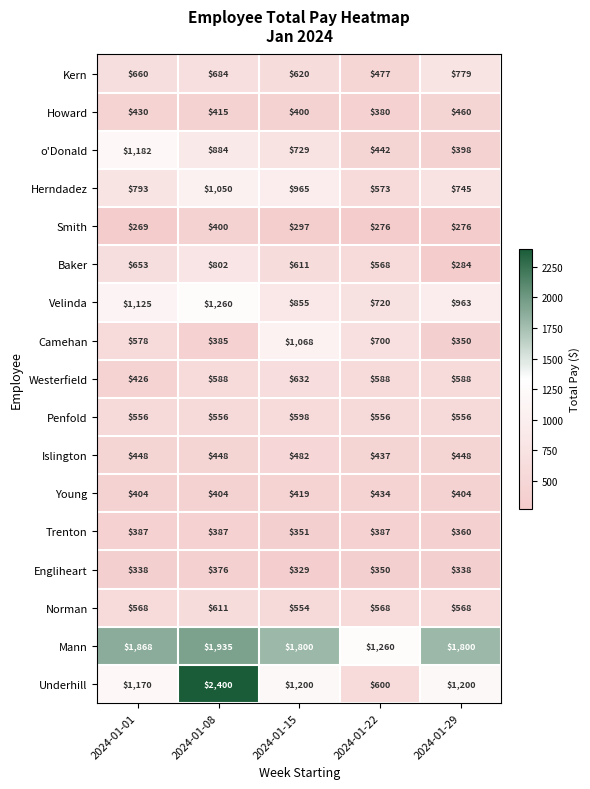

The value of Westerfield at 2024-01-22 is 126. True or false?

False